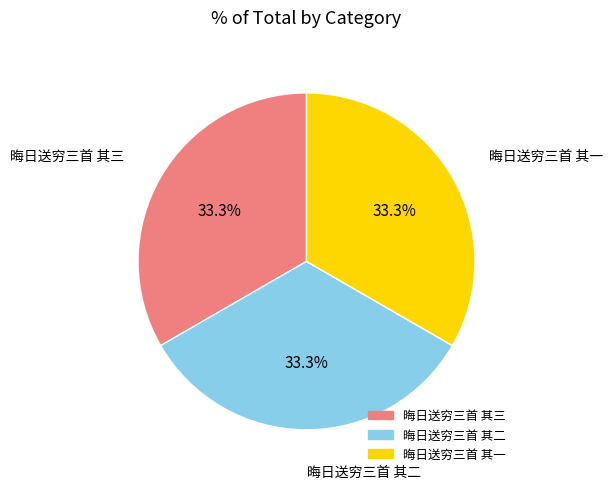

How many slices are in this pie chart?

3